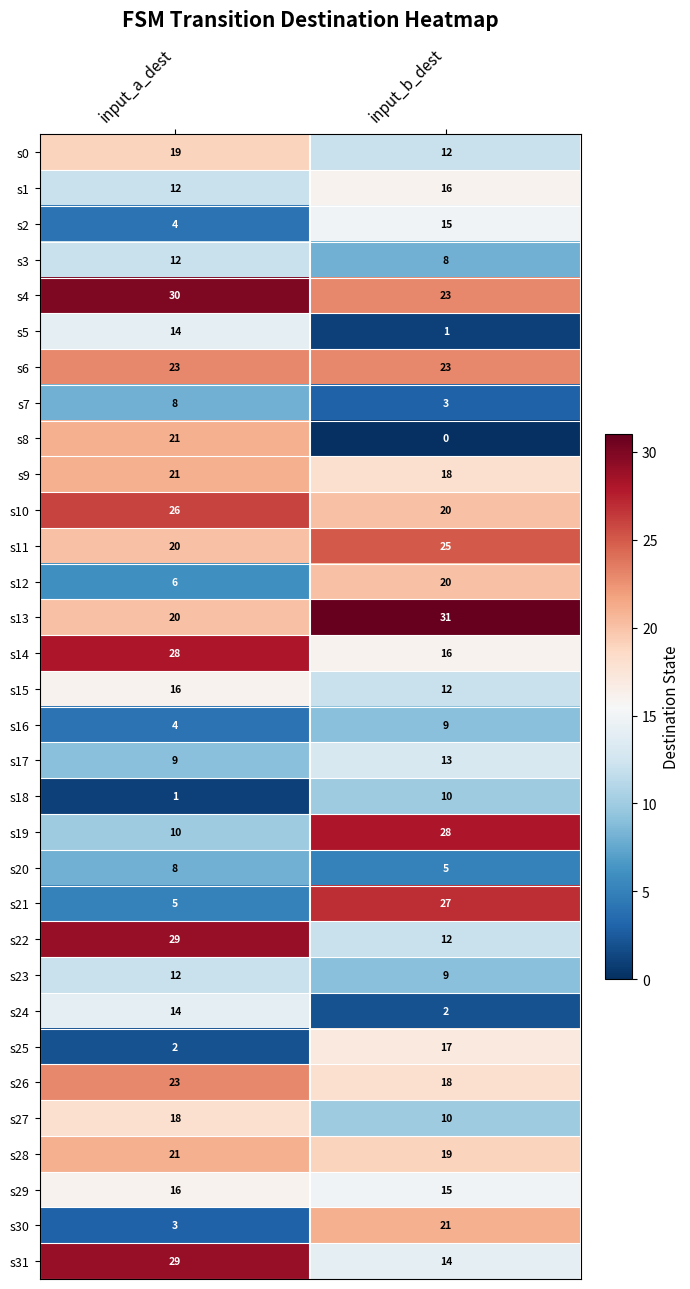

The value of s14 at input_b_dest is 27. True or false?

False